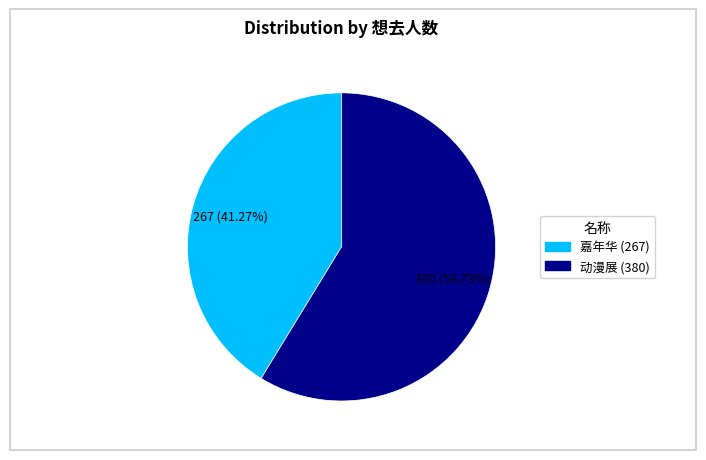

Is there a majority slice in this chart?

Yes